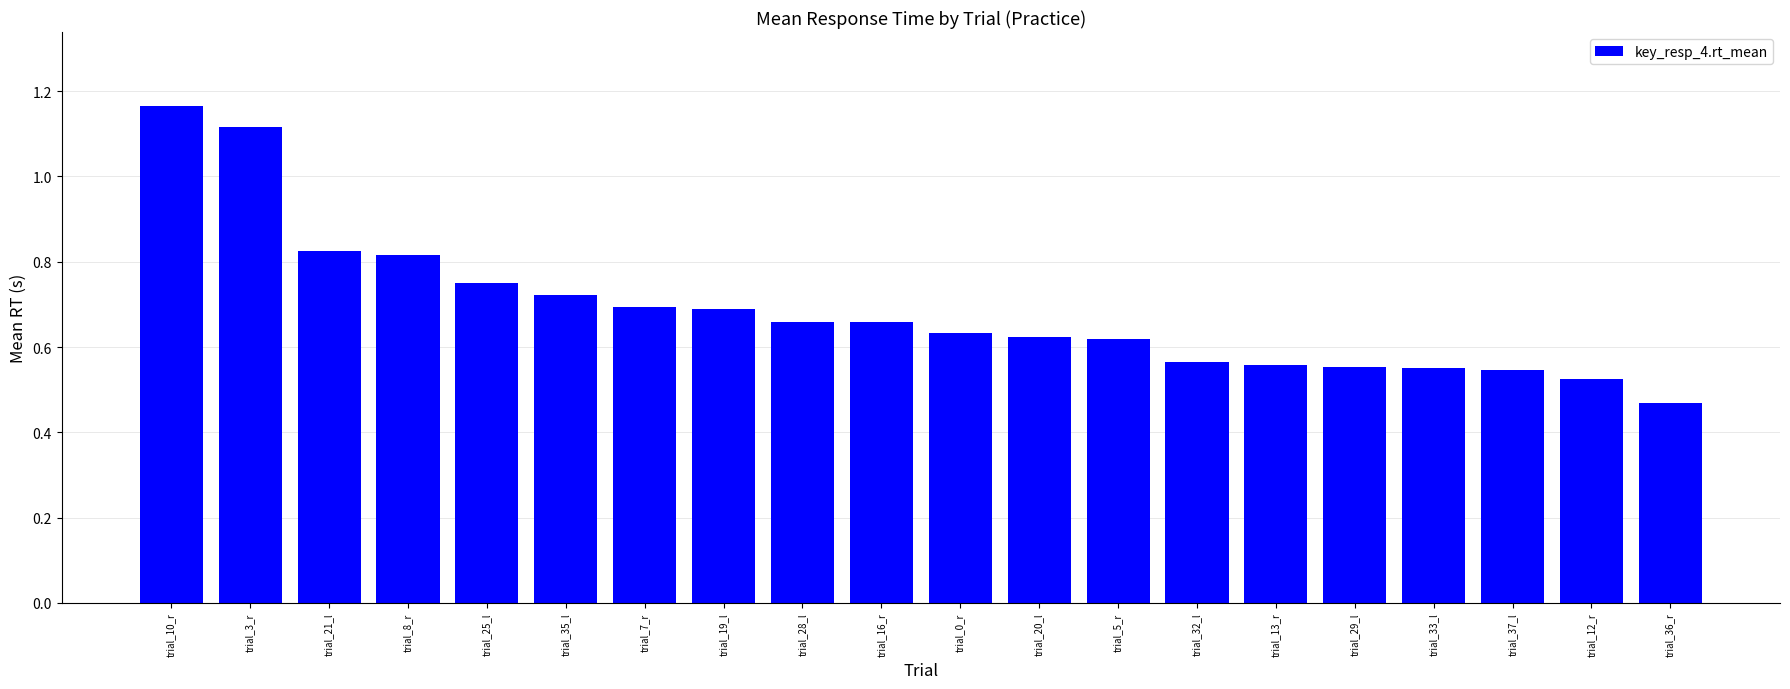

What position from the right is trial_20_l?

9